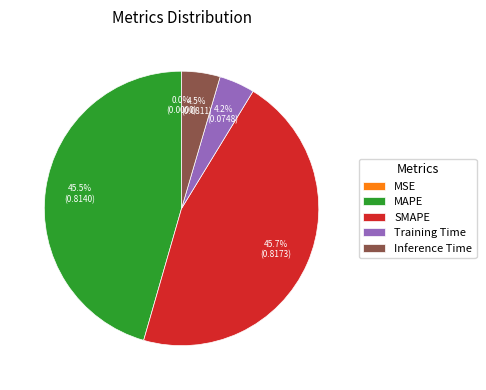

To the nearest percent, what is the average slice percentage?

20%